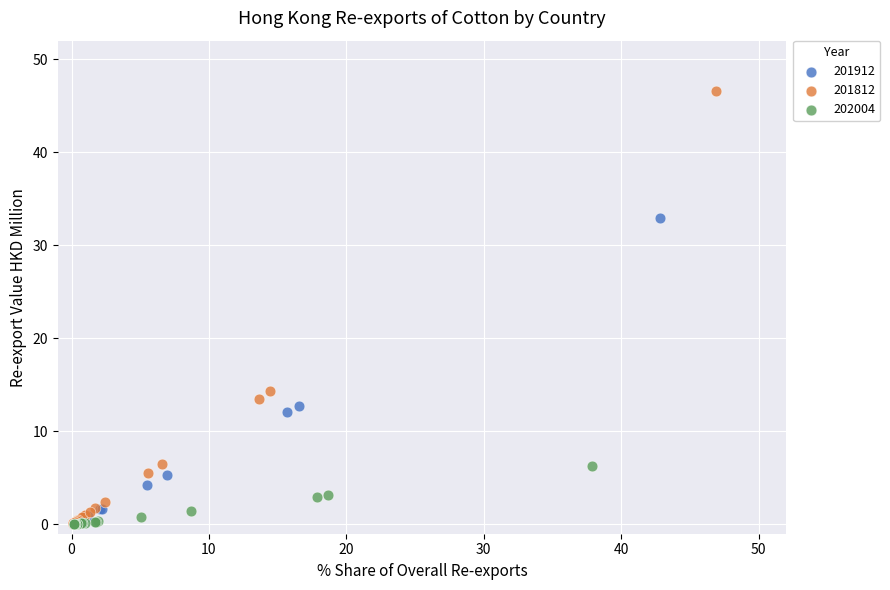

Which series has the largest Y range (max minus min)?

201812